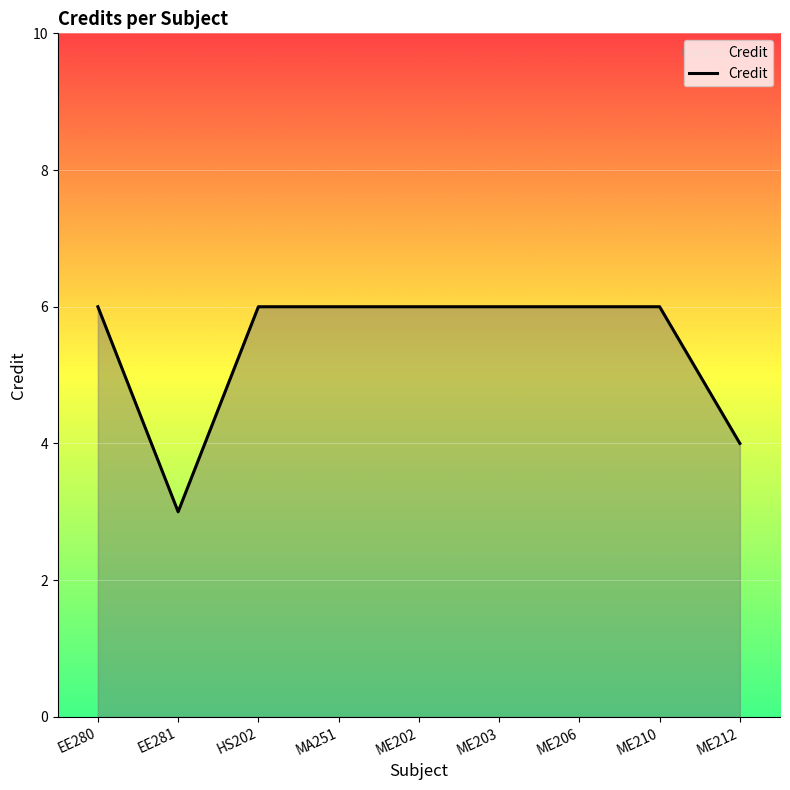

How many series are shown in this chart?

1